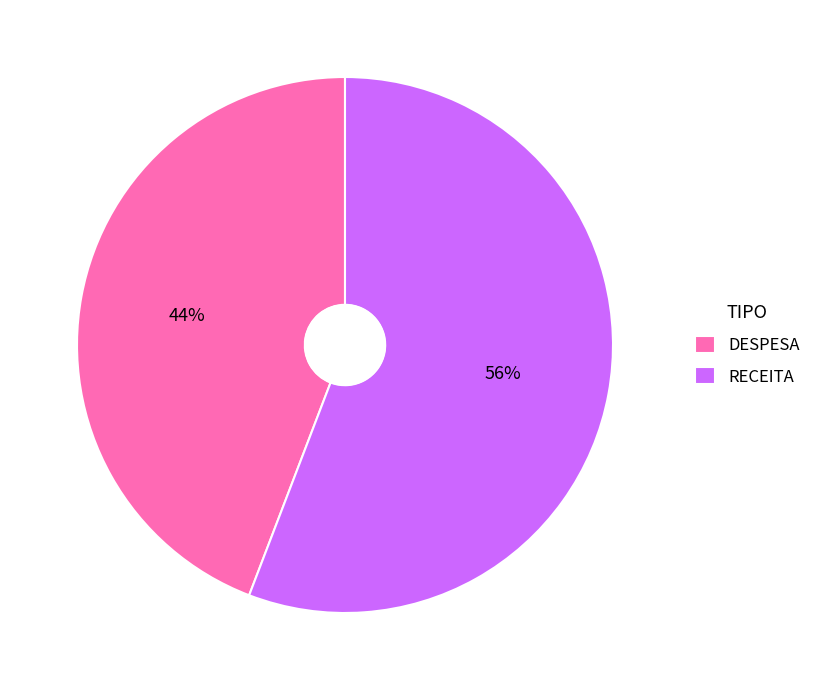

To the nearest percent, what is the average slice percentage?

50%